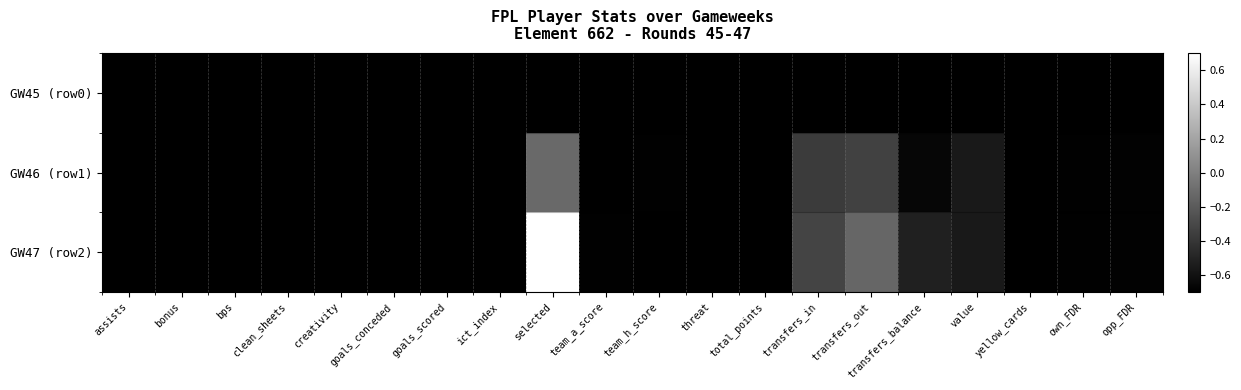

Reading left to right, transcribe all the data shown in this chart.

GW45 (row0): assists=-0.7	bonus=-0.7	bps=-0.7	clean_sheets=-0.7	creativity=-0.7	goals_conceded=-0.7	goals_scored=-0.7	ict_index=-0.7	selected=-0.7	team_a_score=-0.7	team_h_score=-0.7	threat=-0.7	total_points=-0.7	transfers_in=-0.7	transfers_out=-0.7	transfers_balance=-0.7	value=-0.7	yellow_cards=-0.7	own_FDR=-0.7	opp_FDR=-0.7
GW46 (row1): assists=-0.7	bonus=-0.7	bps=-0.7	clean_sheets=-0.7	creativity=-0.7	goals_conceded=-0.7	goals_scored=-0.7	ict_index=-0.7	selected=-0.1	team_a_score=-0.7	team_h_score=-0.7	threat=-0.7	total_points=-0.7	transfers_in=-0.4	transfers_out=-0.3	transfers_balance=-0.7	value=-0.6	yellow_cards=-0.7	own_FDR=-0.7	opp_FDR=-0.7
GW47 (row2): assists=-0.7	bonus=-0.7	bps=-0.7	clean_sheets=-0.7	creativity=-0.7	goals_conceded=-0.7	goals_scored=-0.7	ict_index=-0.7	selected=0.7	team_a_score=-0.7	team_h_score=-0.7	threat=-0.7	total_points=-0.7	transfers_in=-0.3	transfers_out=-0.1	transfers_balance=-0.5	value=-0.6	yellow_cards=-0.7	own_FDR=-0.7	opp_FDR=-0.7